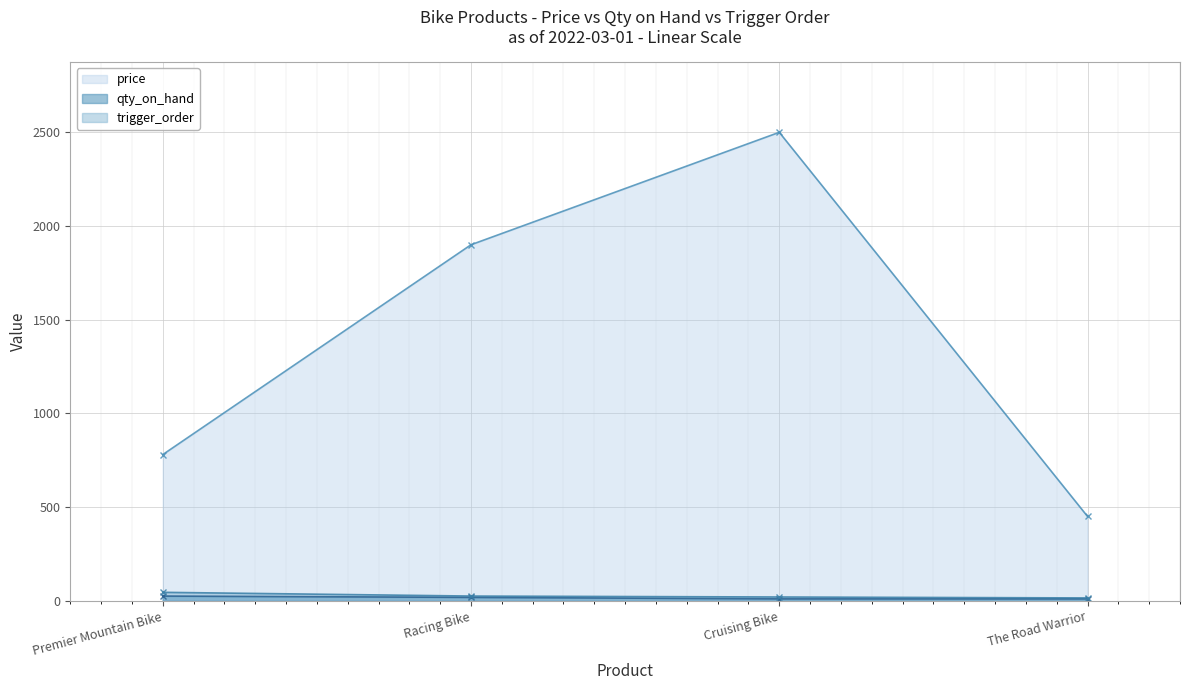

At Cruising Bike, list the series in order from smallest to largest.

qty_on_hand, trigger_order, price